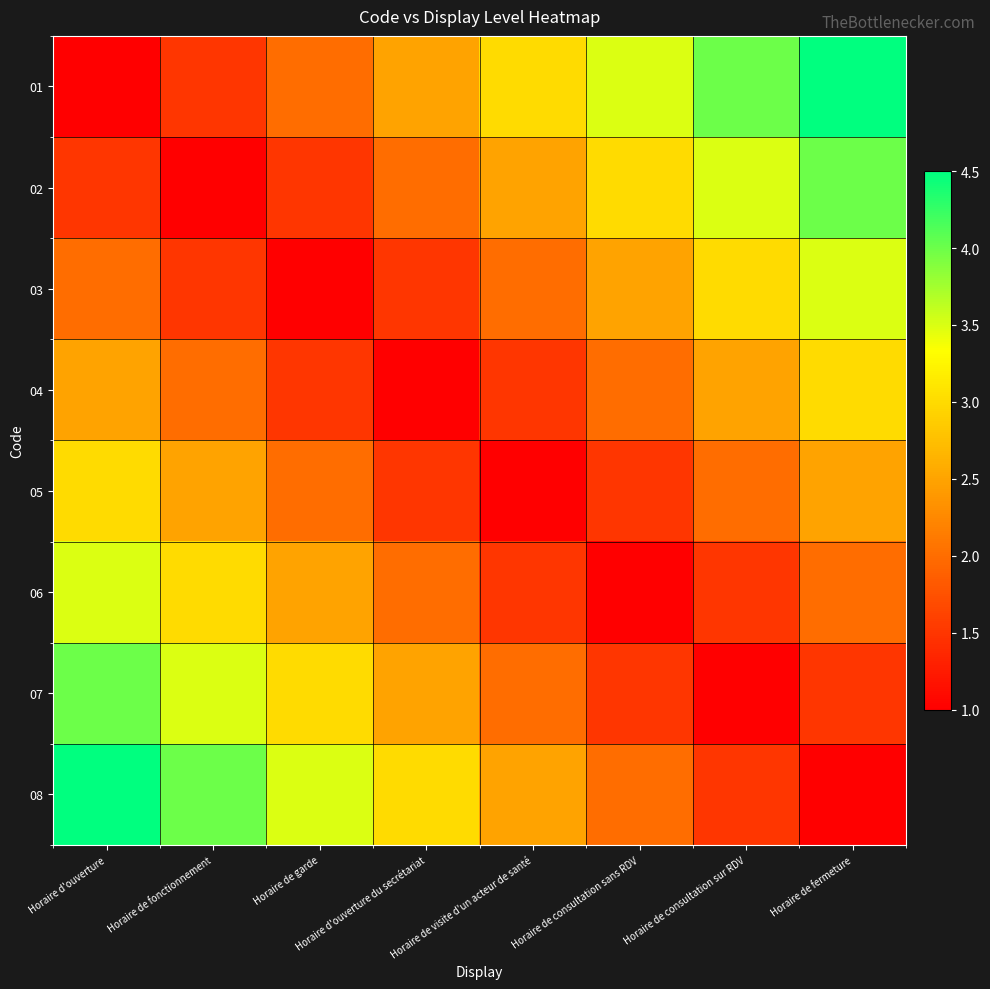

What is the minimum value shown in the chart?

1.0